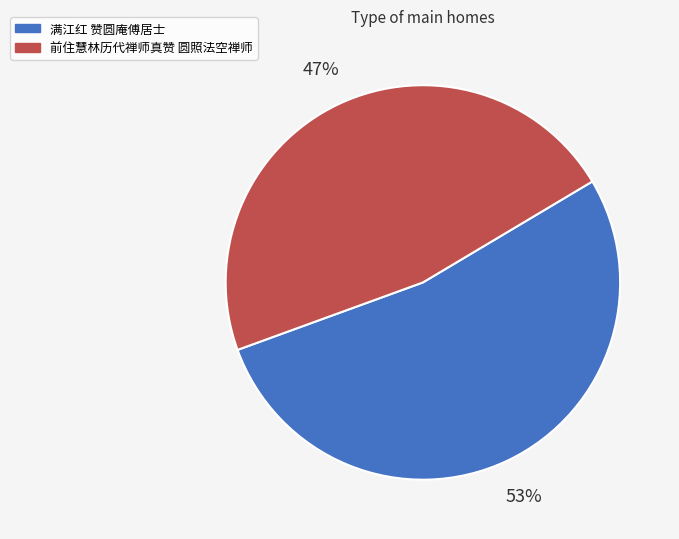

What is the ratio of the value at 前住慧林历代禅师真赞 圆照法空禅师 to the value at 满江红 赞圆庵傅居士?

0.9